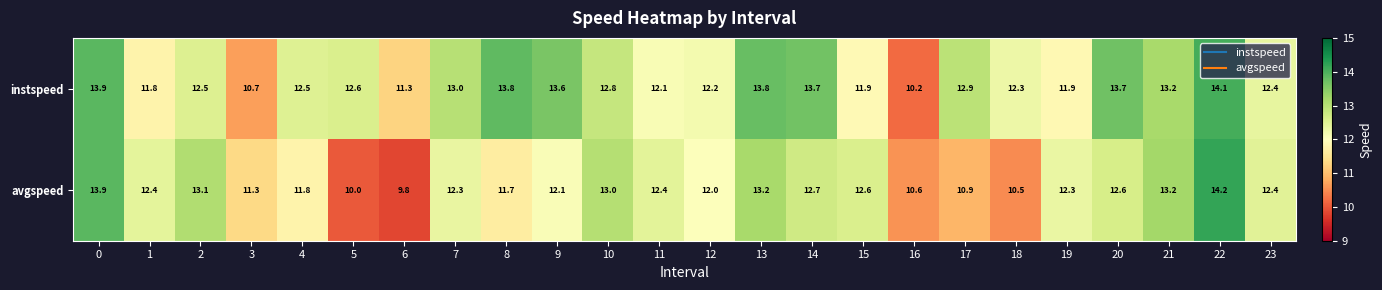

At which category is the sum across all series the highest?

22